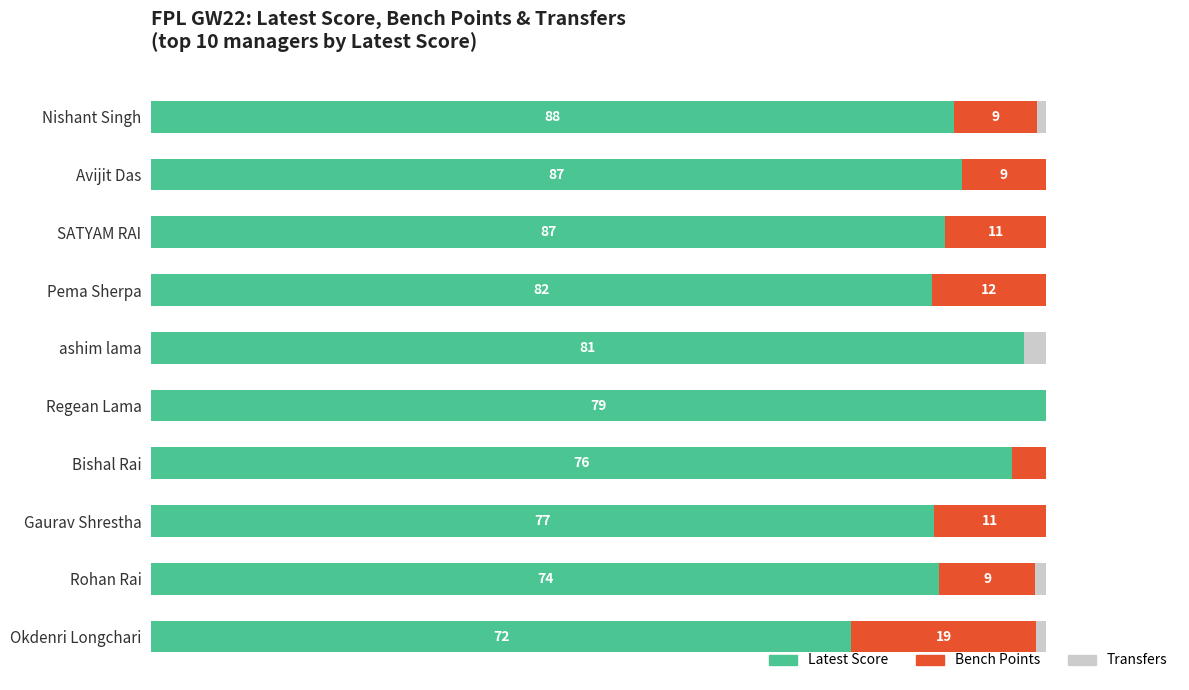

What are all the series names shown in the legend?

Latest Score, Bench Points, Transfers